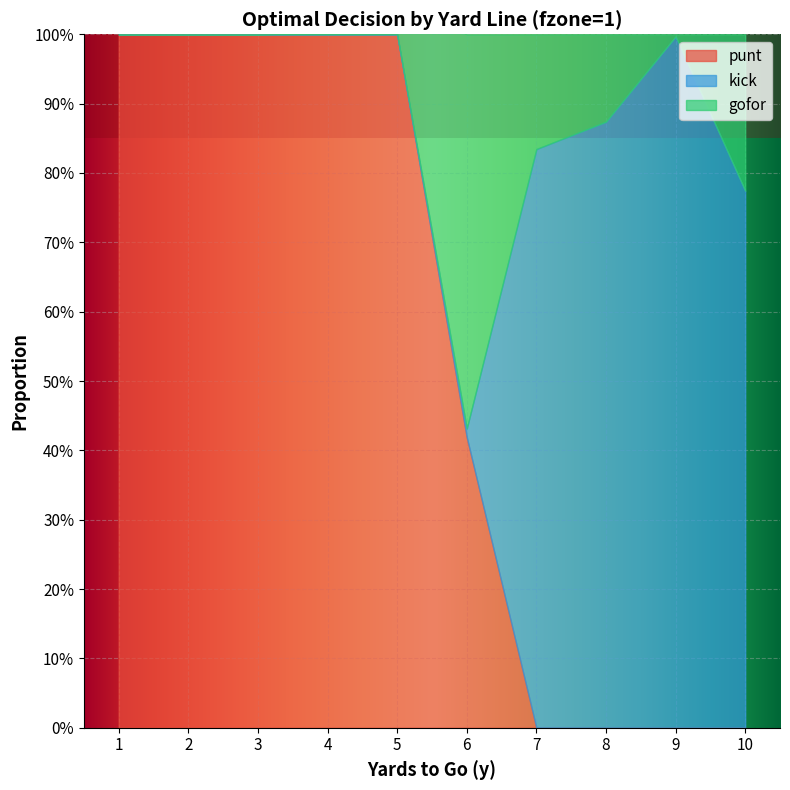

The value of punt at 3 is 1.6. True or false?

False